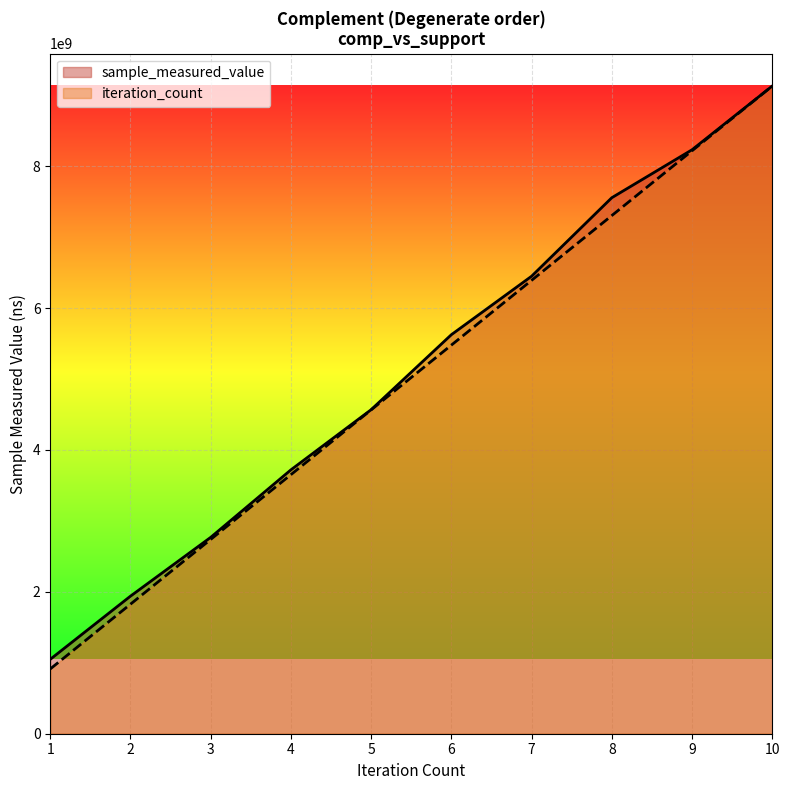

At 6, list the series in order from largest to smallest.

sample_measured_value, iteration_count